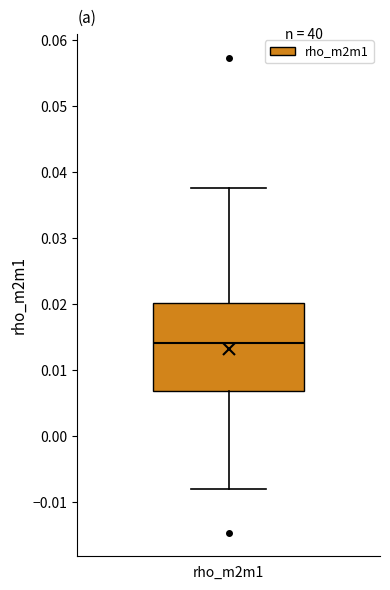

Read this box plot against the y-axis: the position of the median line, the range covered by the box, and the ends of both whiskers. The values are not printed on the chart, so give them approximately, as read against the axis.

median 0.014, box 0.007 to 0.020, whiskers -0.008 to 0.038